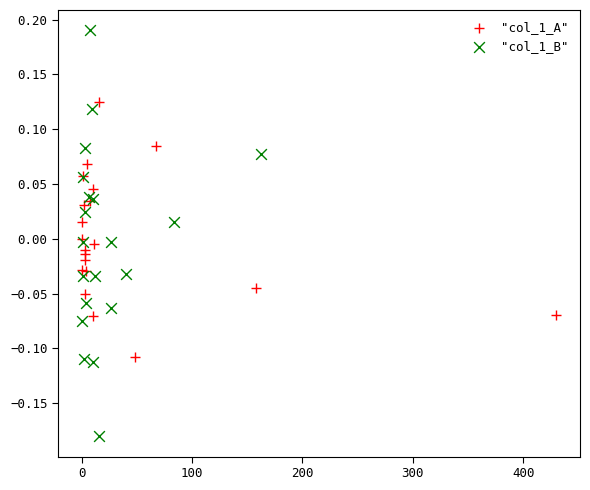

Which series reaches the minimum Y coordinate?

"col_1_B"